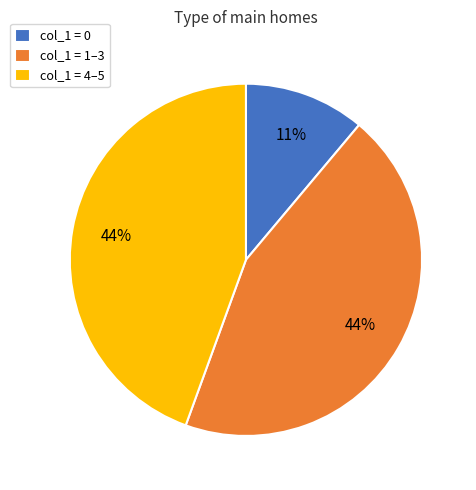

Is there a majority slice in this chart?

No